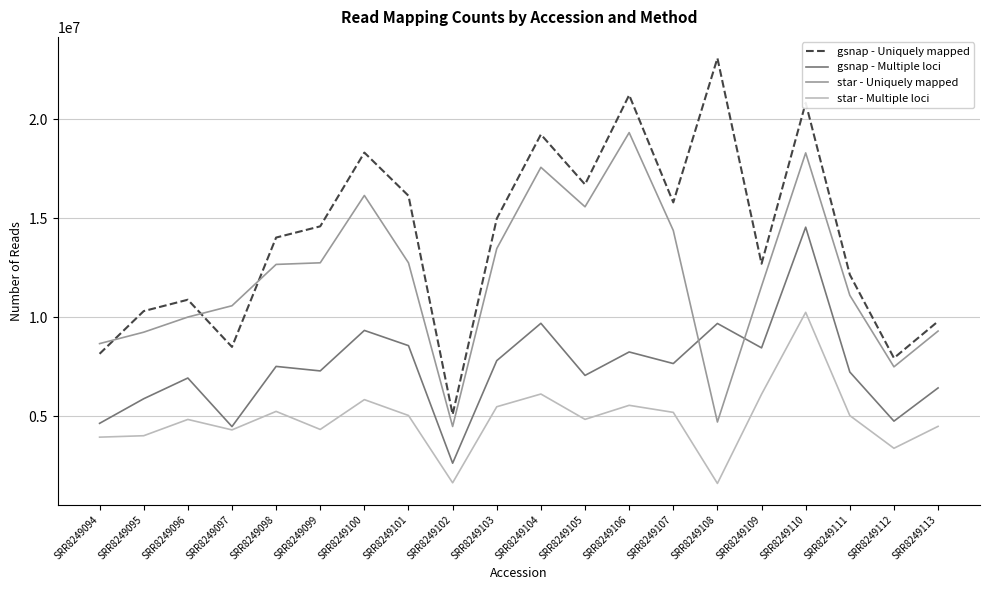

At which category is the sum across all series the highest?

SRR8249110